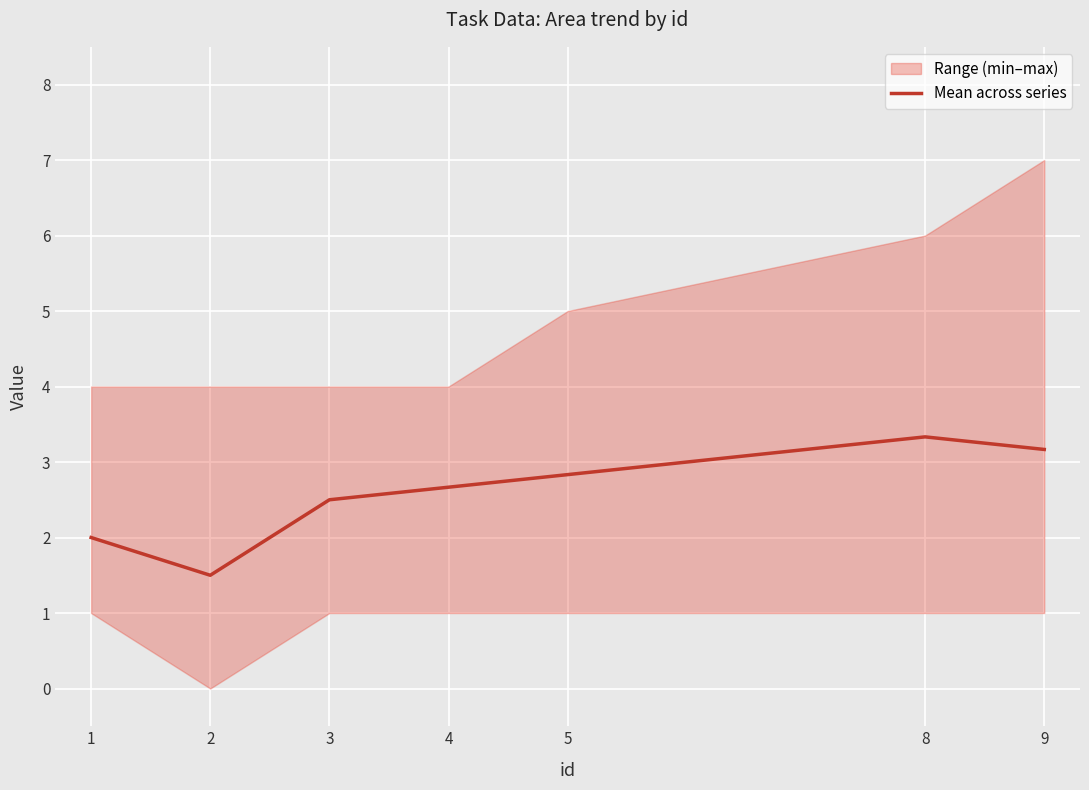

How many lines are shown in the chart?

1